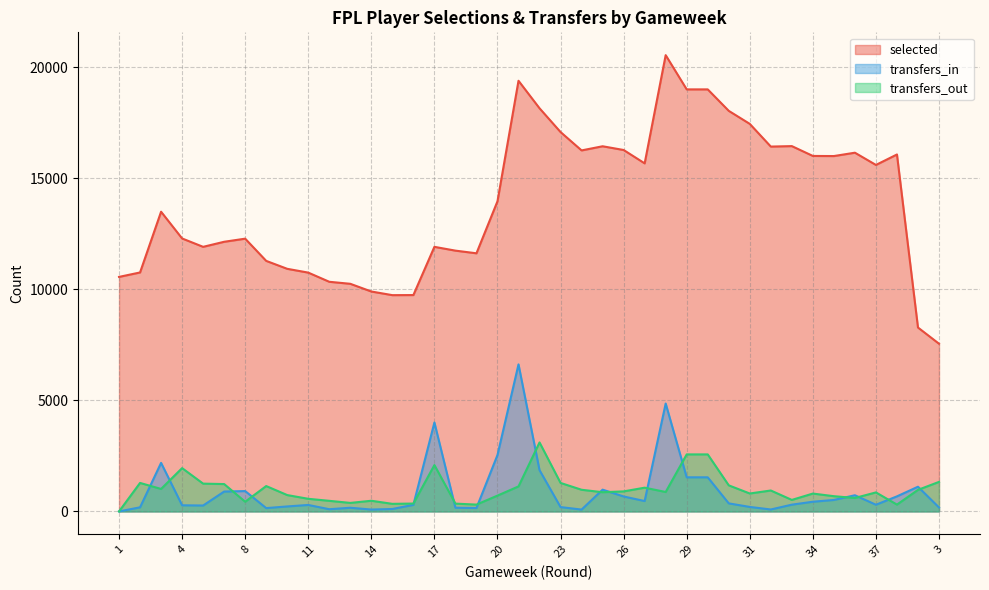

Which series changed the most between 34 and 3?

selected